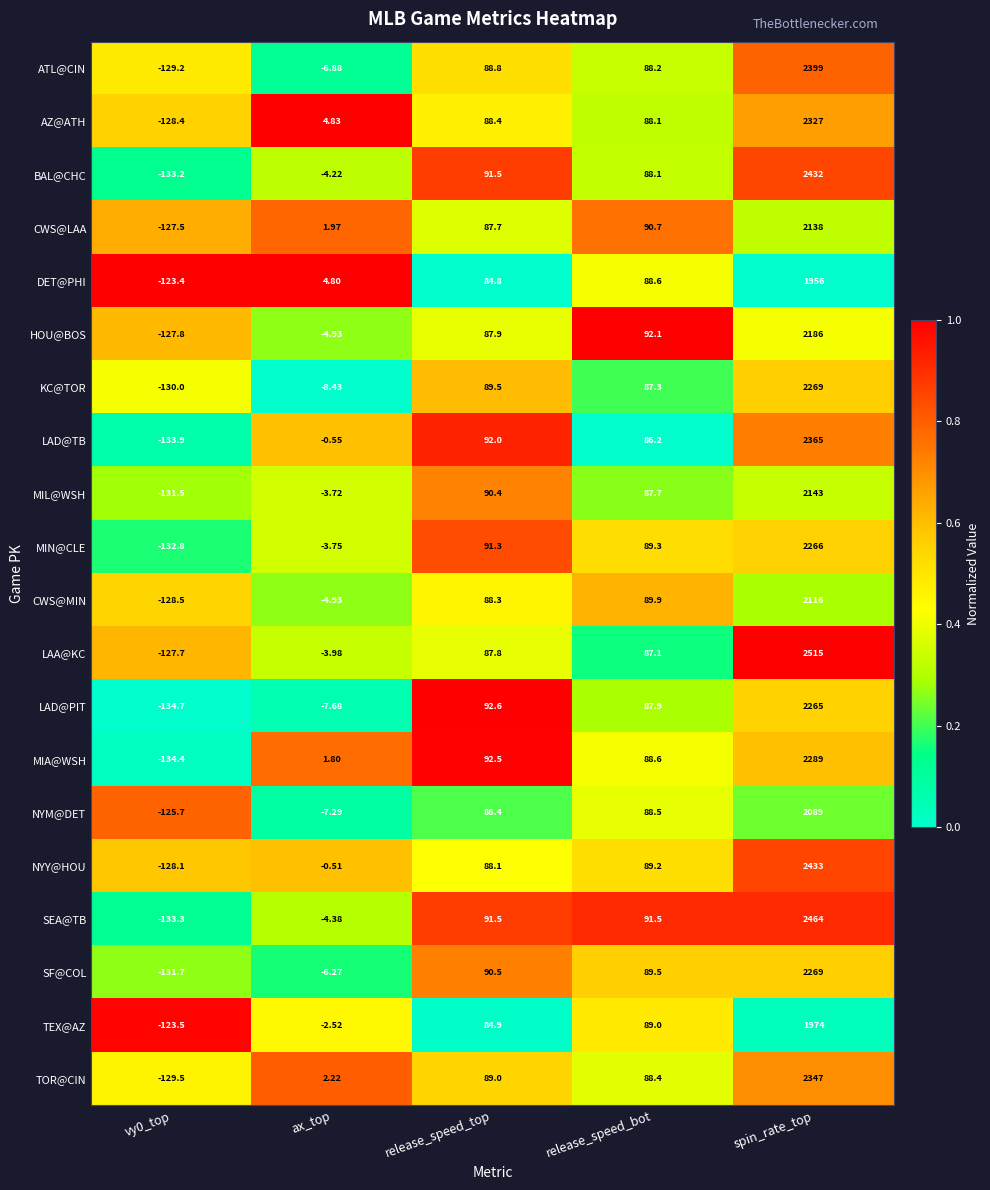

Which label corresponds to the largest value in the chart?

spin_rate_top